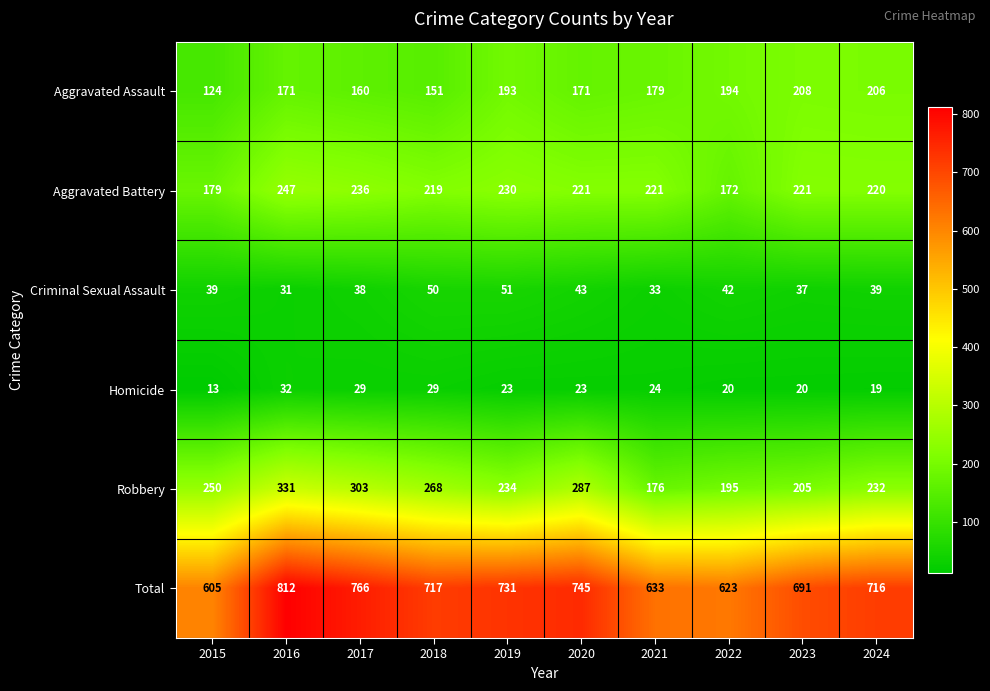

Is the value of Homicide at 2023 greater than the value of Criminal Sexual Assault at 2017?

No